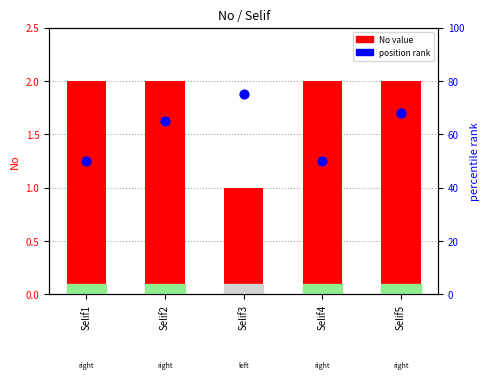

Is the value of No at Selif2 greater than the value of position rank at Selif4?

No